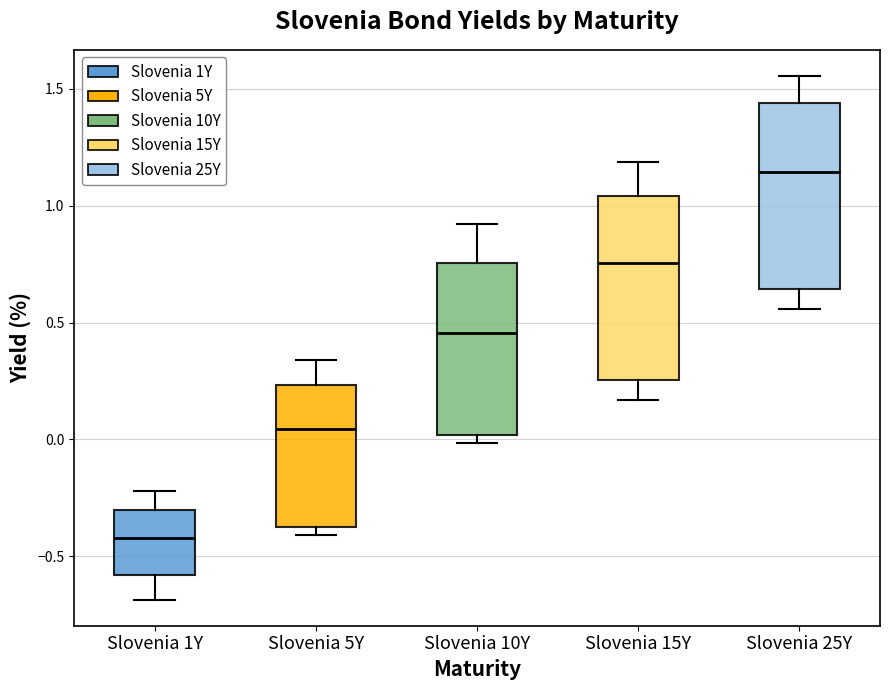

Where is the upper edge of the box for Slovenia 10Y on the y-axis? The values are not printed on the chart, so give them approximately, as read against the axis.

0.75